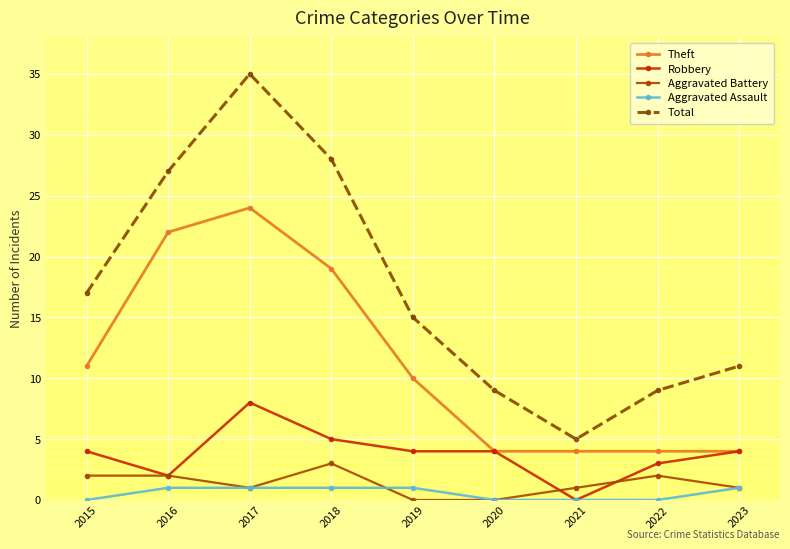

How many series are shown in this chart?

5